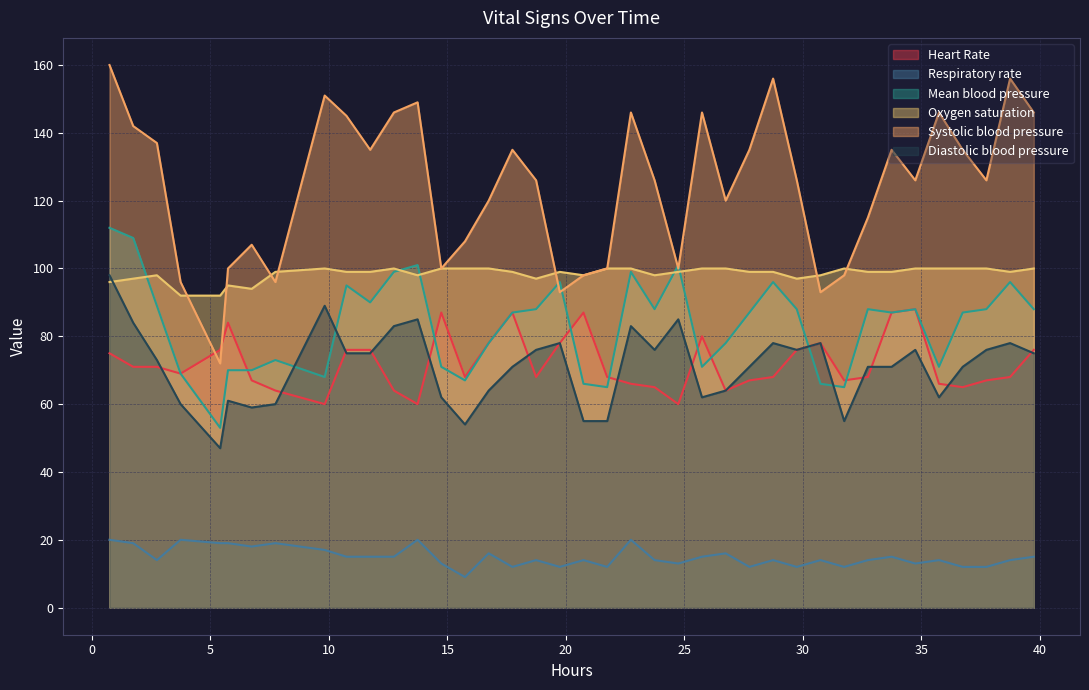

Which series has the largest total across all categories?

Systolic blood pressure